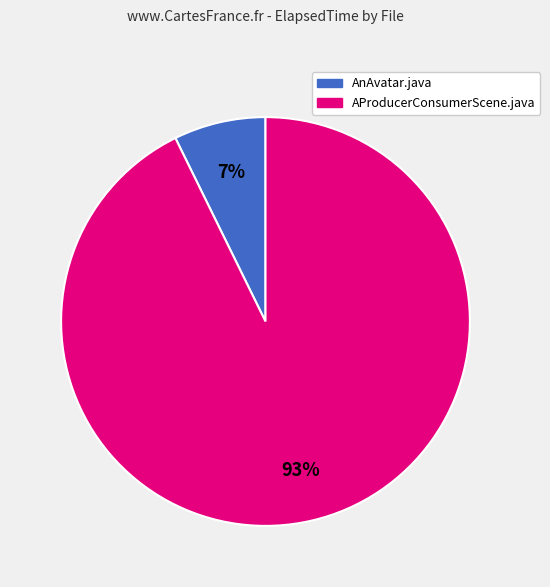

To the nearest percent, what is the average slice percentage?

50%